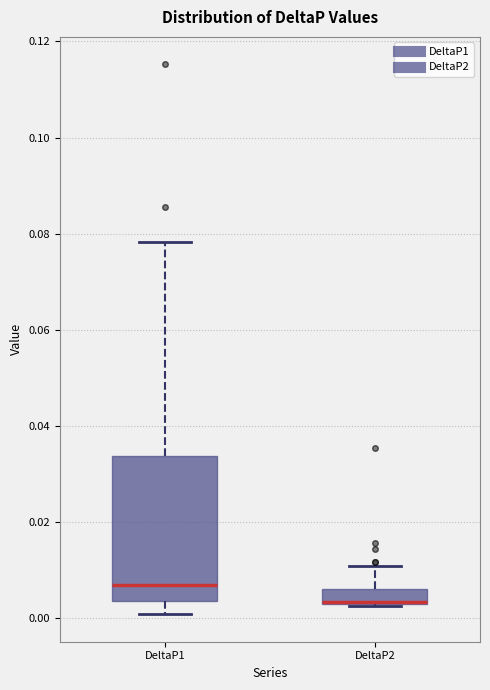

Which box is the tallest, from its lower edge to its upper edge?

DeltaP1